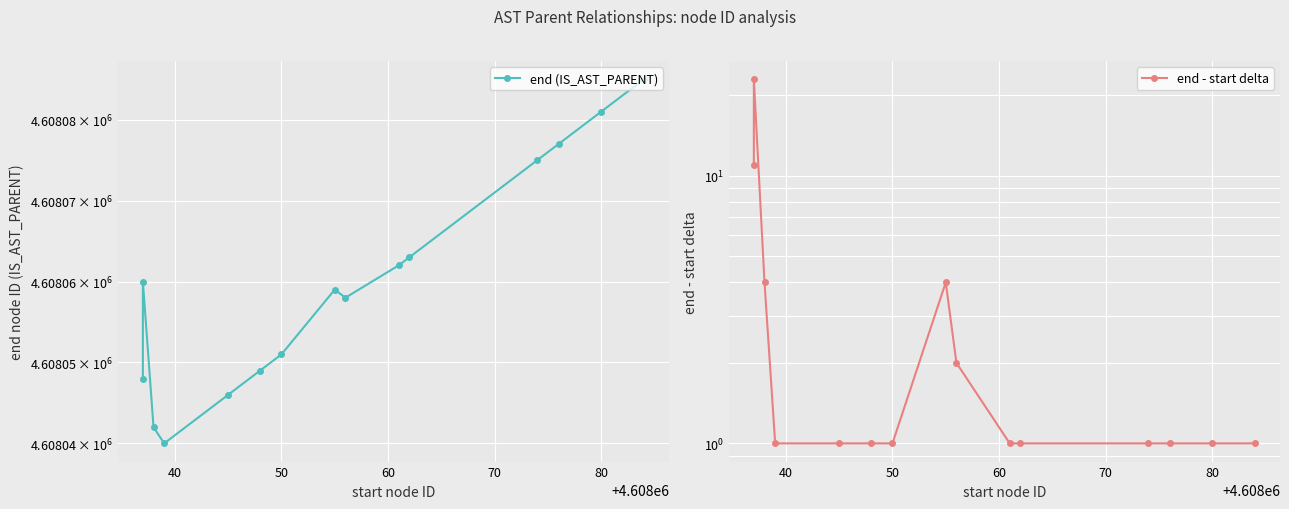

What are all the series names shown in the legend?

end (IS_AST_PARENT), end - start delta